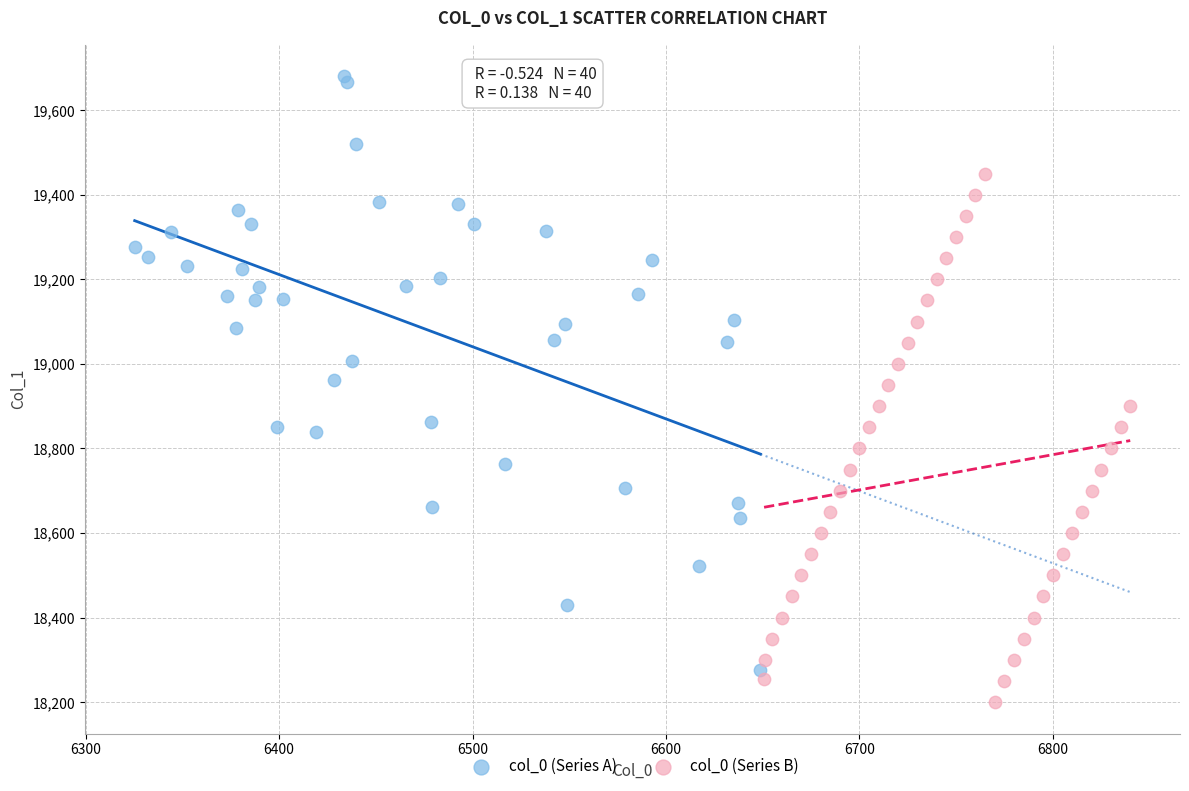

Which series contains the highest Y value?

col_0 (Series A)